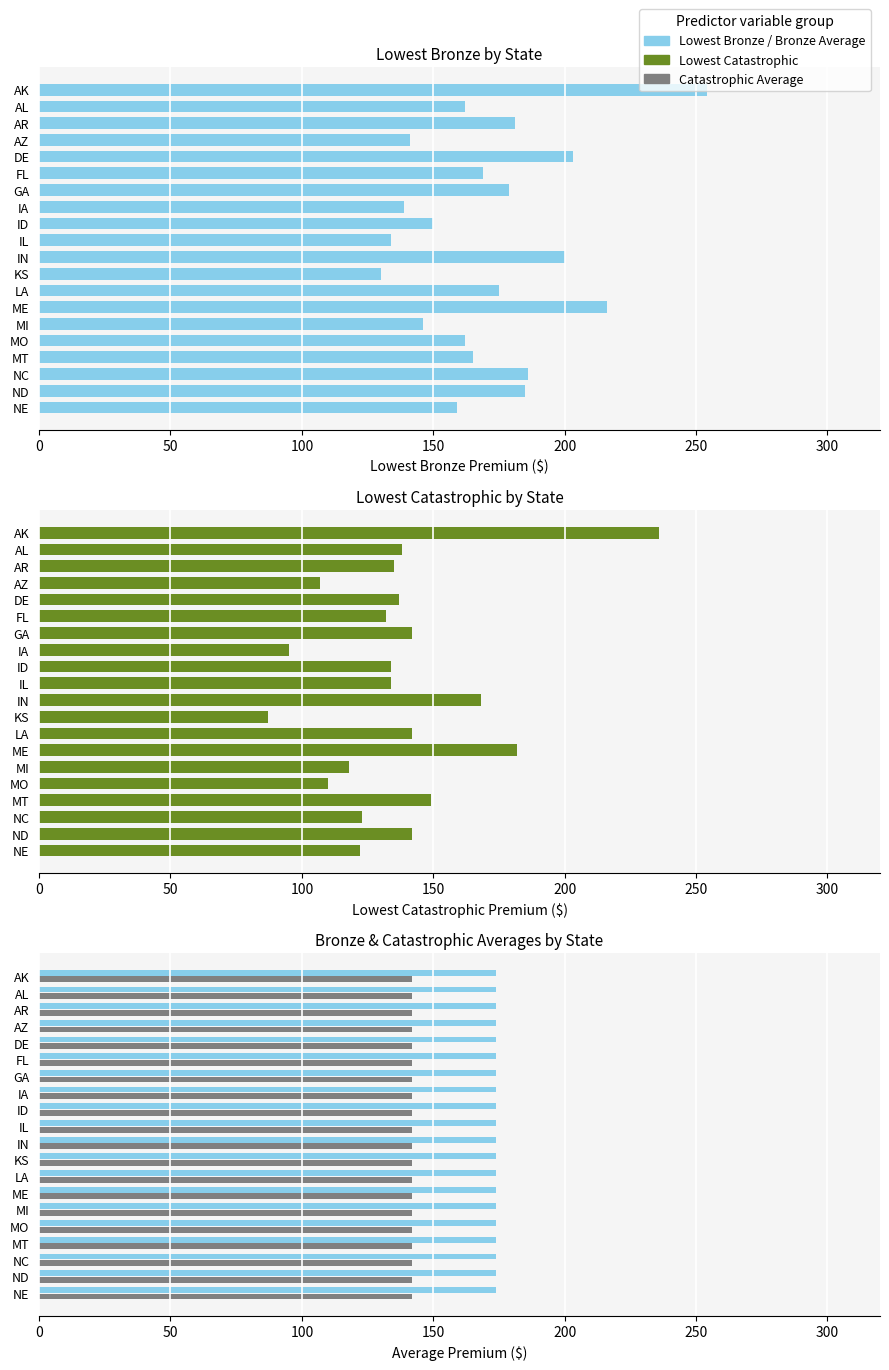

Does the chart contain any negative values?

No